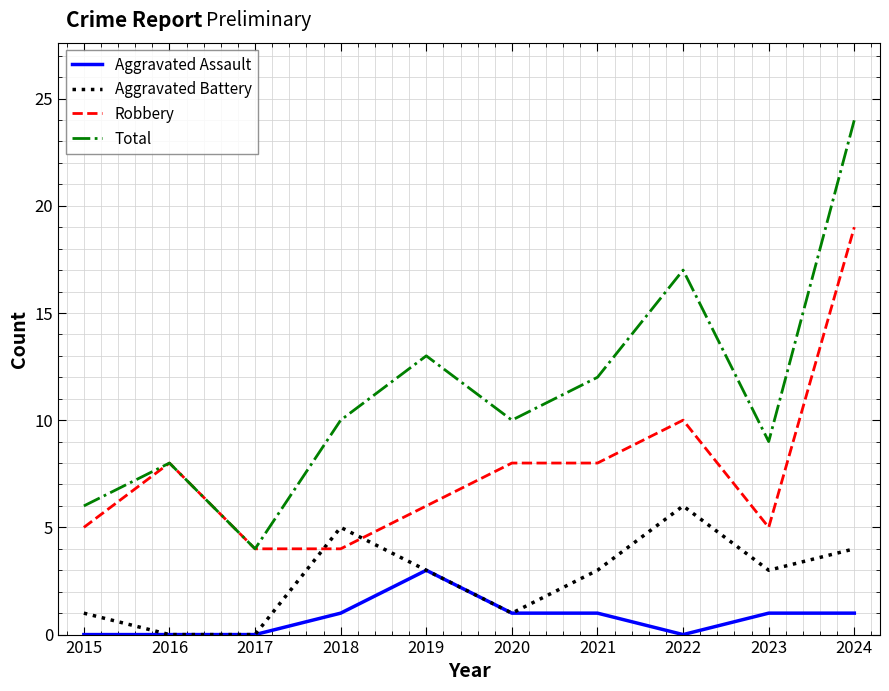

What are all the series names shown in the legend?

Aggravated Assault, Aggravated Battery, Robbery, Total